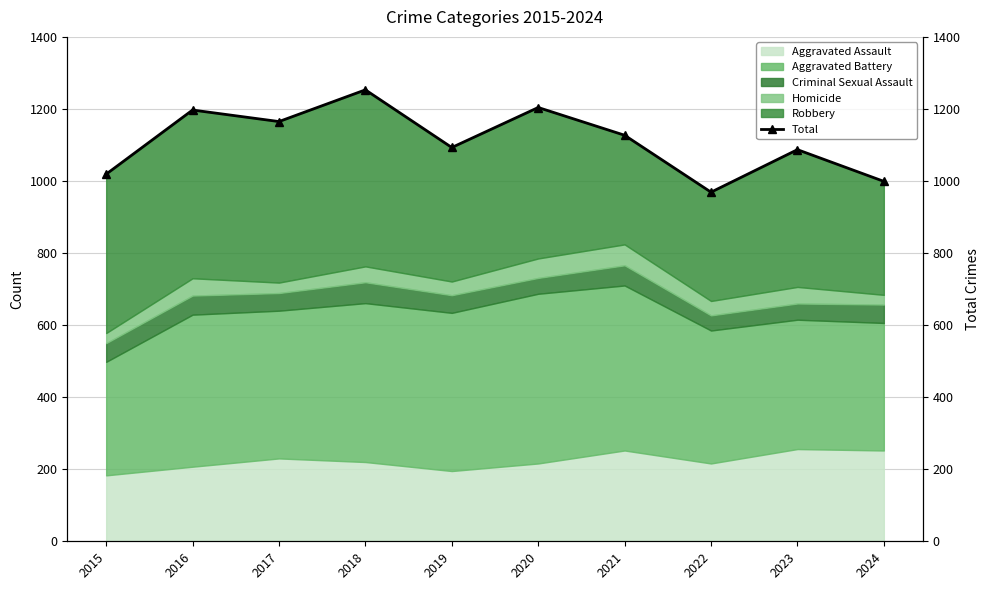

What is the change in value from 2016 to 2021?

-70